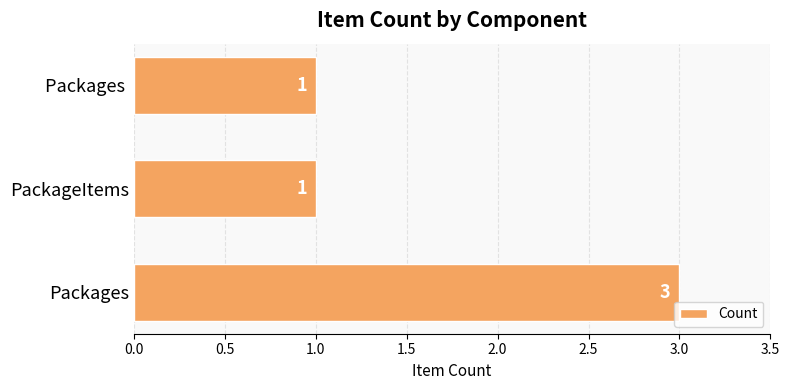

What is the sum of the values at Packages and Packages ?

4